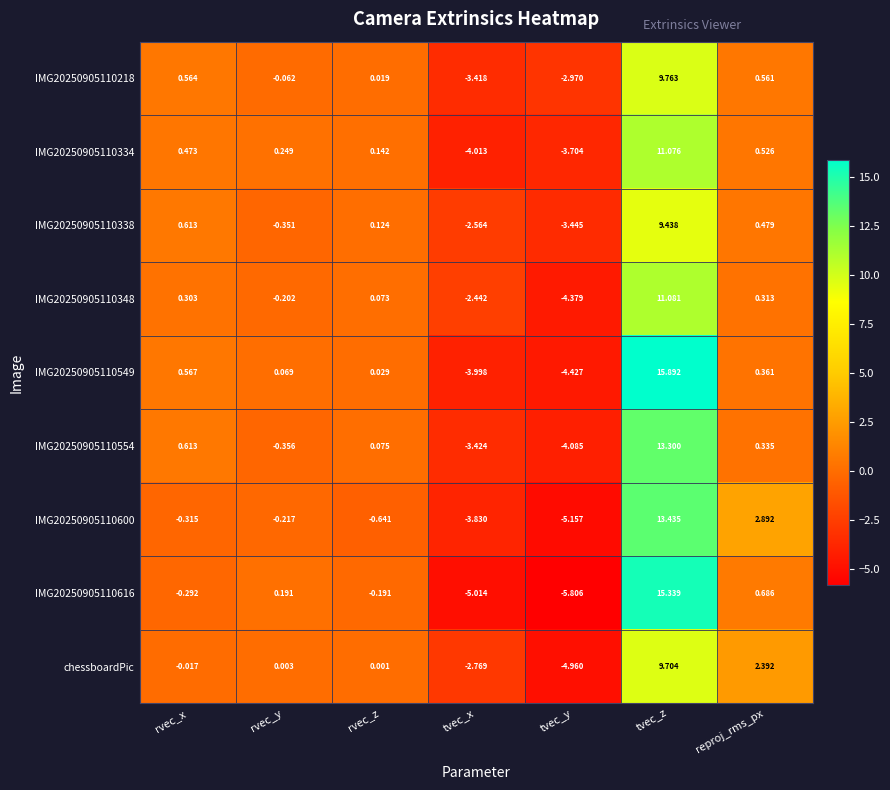

Which category has the highest value across all series?

tvec_z